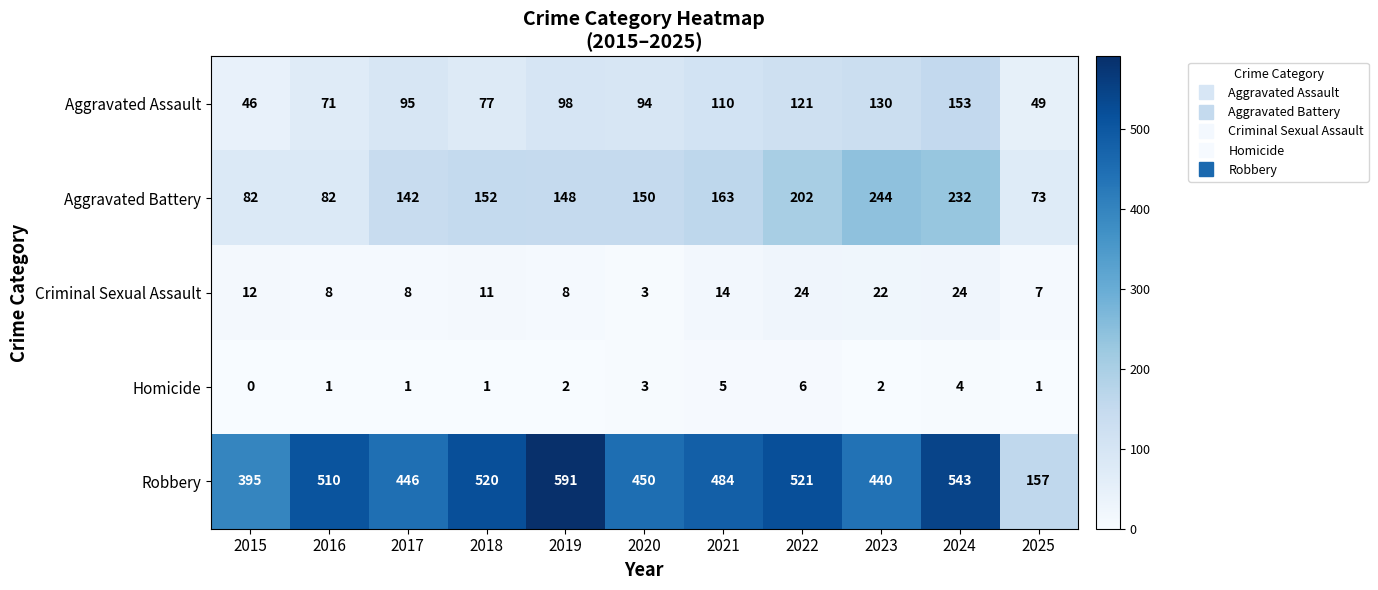

How many data points does each series have?

11